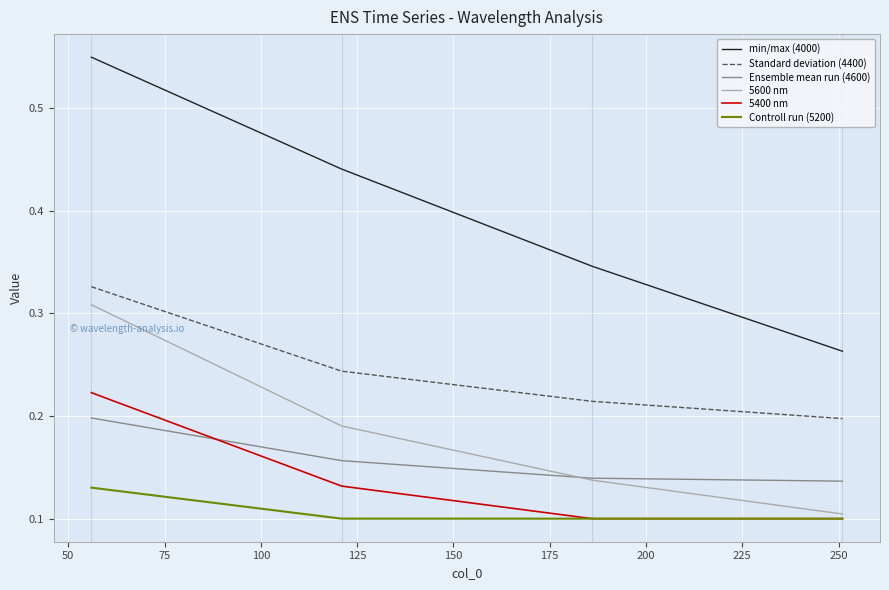

What are all the series names shown in the legend?

min/max (4000), Standard deviation (4400), Ensemble mean run (4600), 5600 nm, 5400 nm, Controll run (5200)